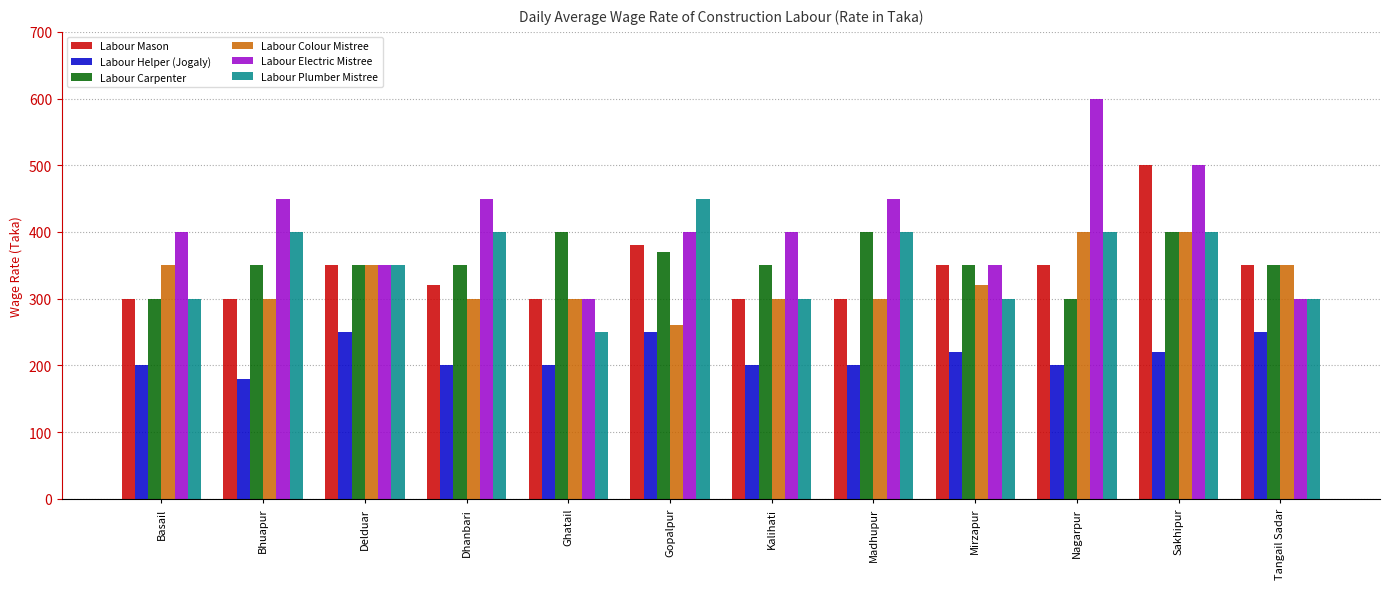

What position from the right is Madhupur?

5